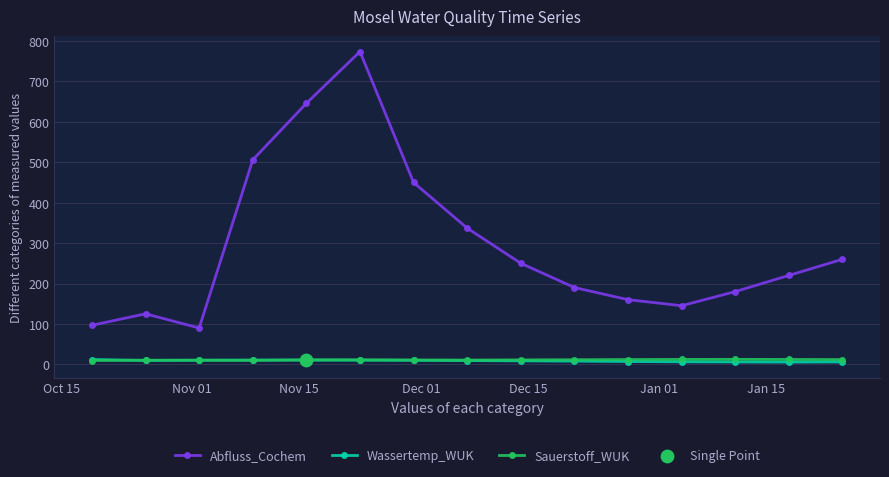

What is the greatest value displayed?

774.0